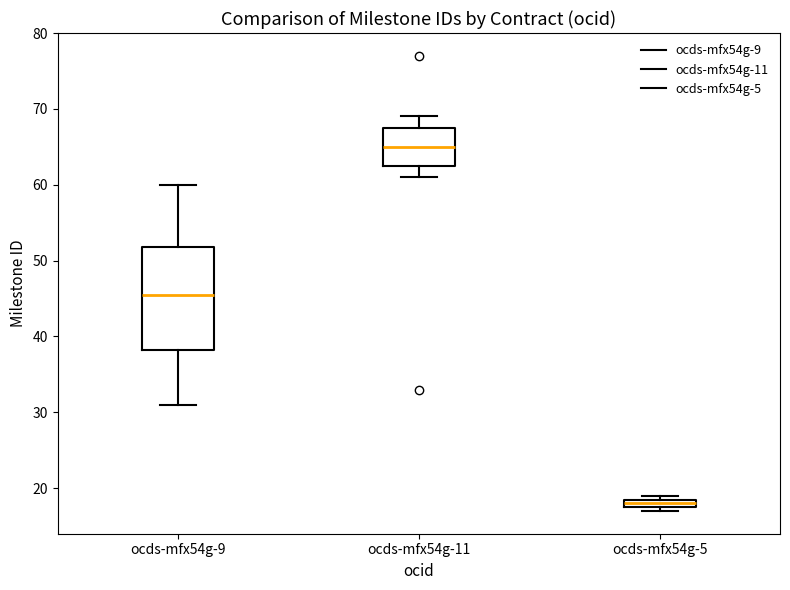

Where is the upper edge of the box for ocds-mfx54g-11 on the y-axis? The values are not printed on the chart, so give them approximately, as read against the axis.

68